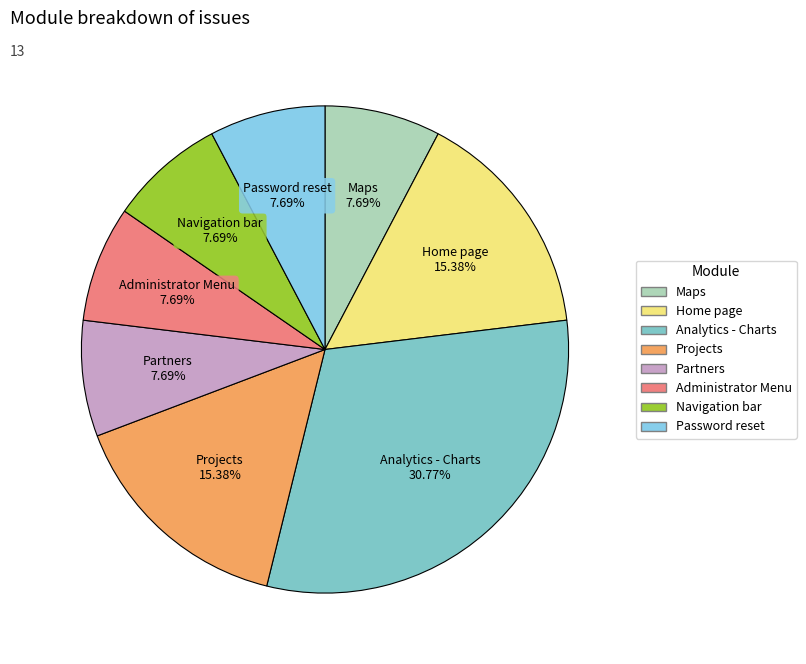

What portion of the pie excludes Maps?

92.3%